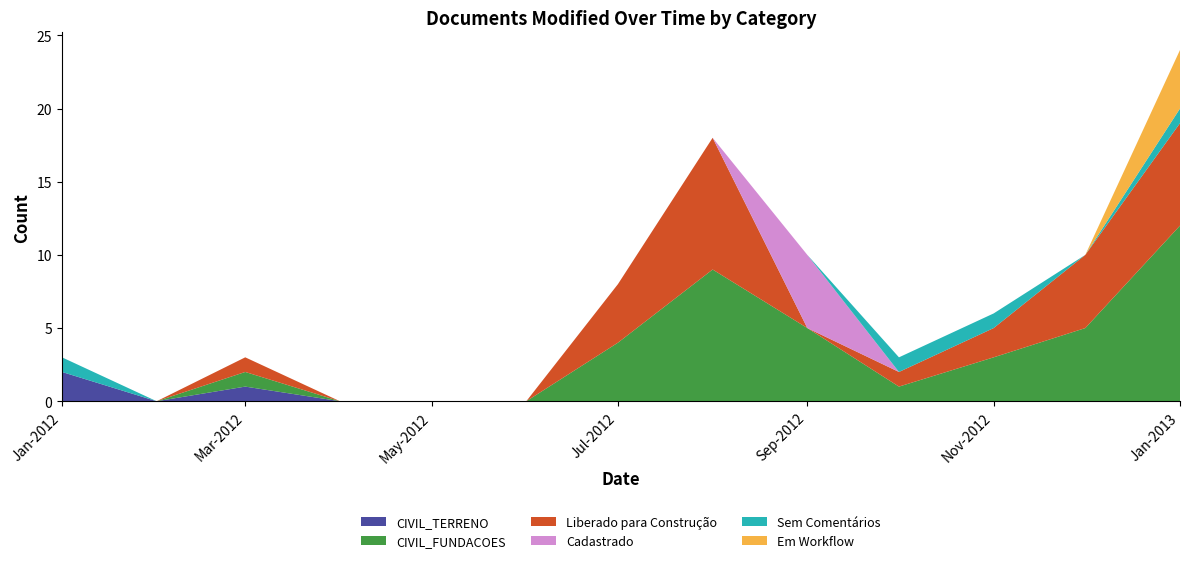

Is it true that CIVIL_TERRENO equals 0 at May-2012?

True